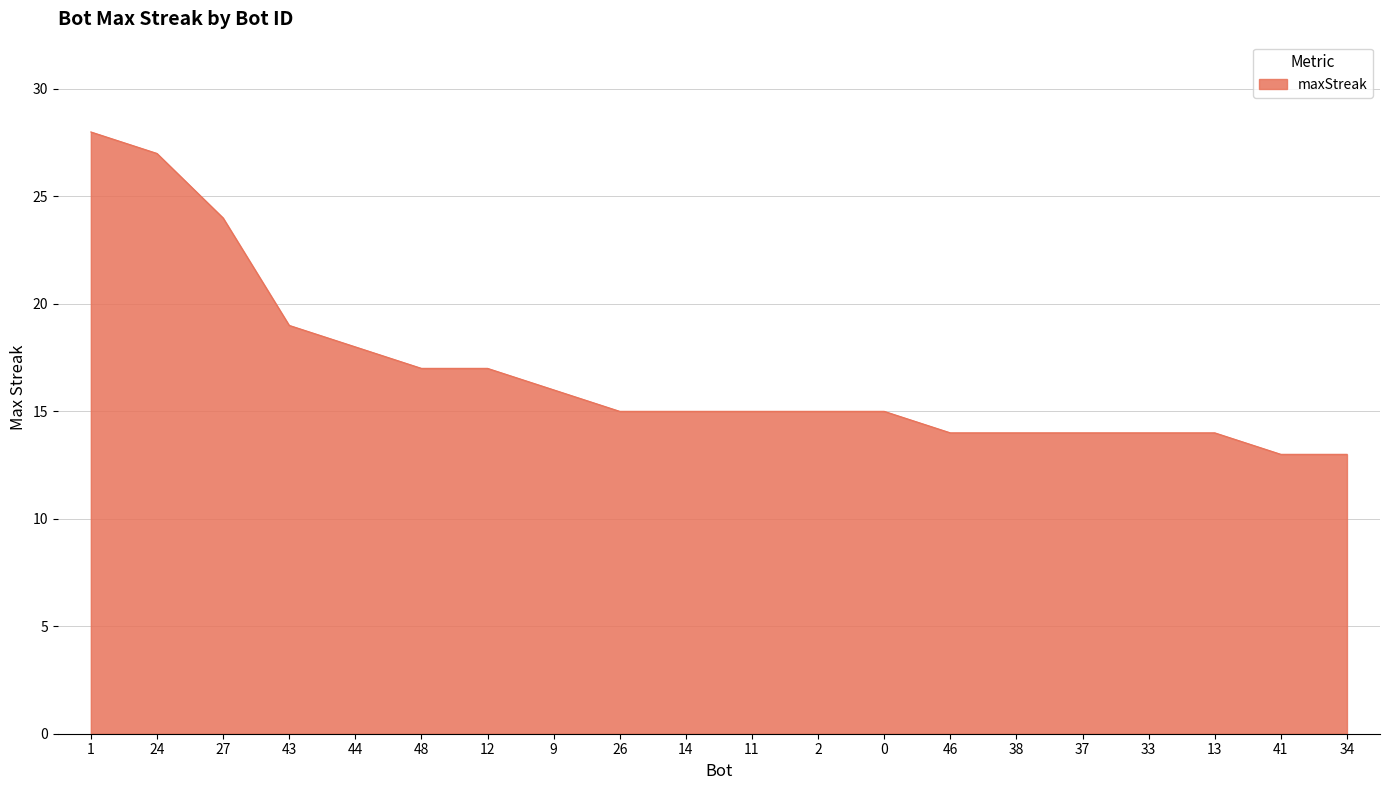

What is the sum of all values?

337